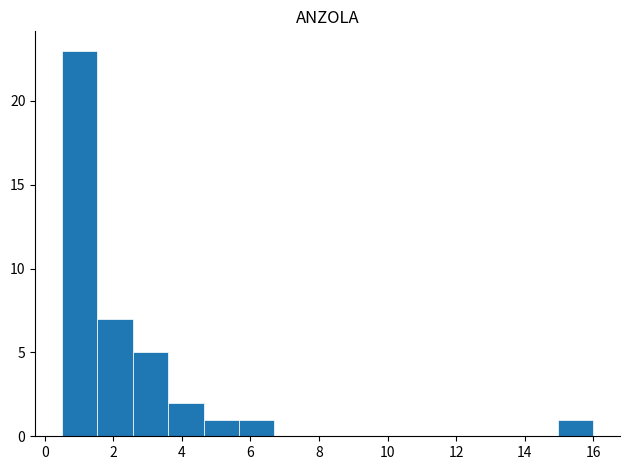

Reading left to right, transcribe this chart: for each bar, give the range it covers on the x-axis and its height. Neither the bar edges nor the heights are printed on the chart, so give them approximately, as read against the axes.

0.6 to 1.6: 23
1.6 to 2.6: 7
2.6 to 3.6: 5
3.6 to 4.6: 2
4.6 to 5.6: 1
5.6 to 6.8: 1
6.8 to 7.8: 0
7.8 to 8.8: 0
8.8 to 9.8: 0
9.8 to 10.8: 0
10.8 to 11.8: 0
11.8 to 13.0: 0
13.0 to 14.0: 0
14.0 to 15.0: 0
15.0 to 16.0: 1